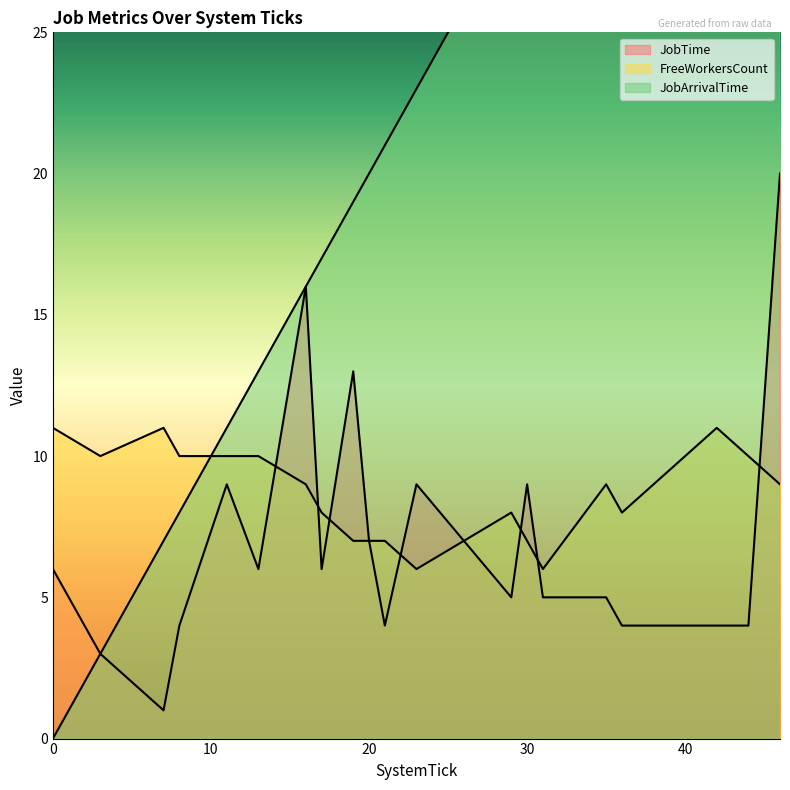

List the series in order of their peak value, highest first.

JobArrivalTime, JobTime, FreeWorkersCount